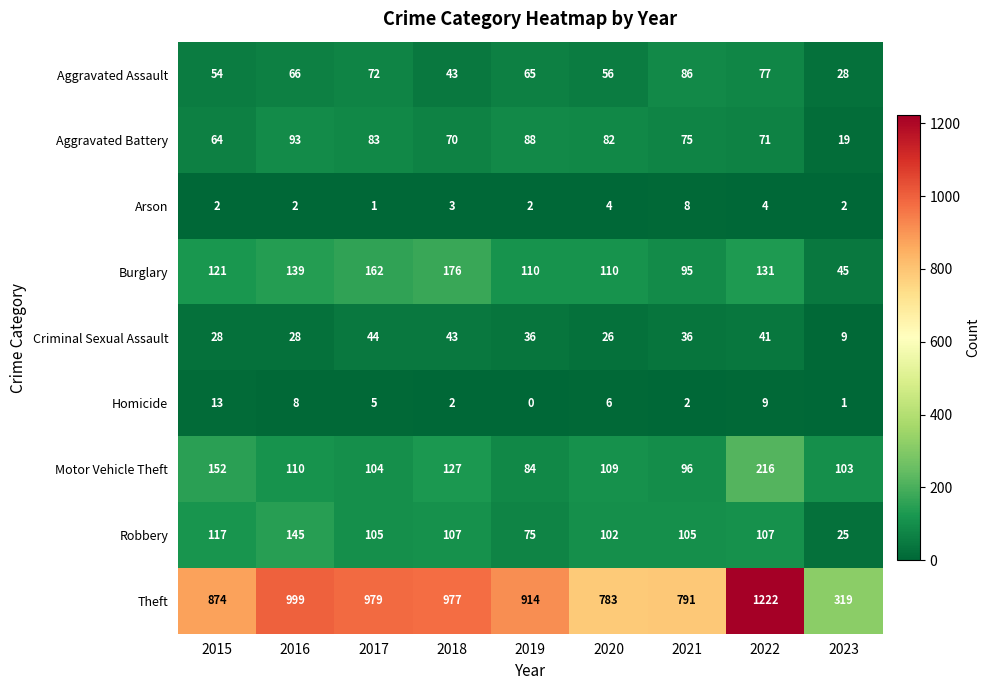

Rank the series at 2021 from lowest to highest value.

Homicide, Arson, Criminal Sexual Assault, Aggravated Battery, Aggravated Assault, Burglary, Motor Vehicle Theft, Robbery, Theft